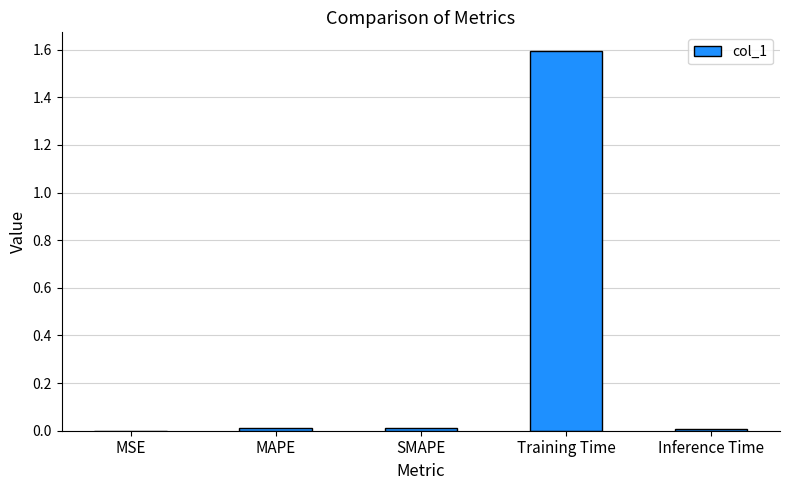

Are the bars horizontal?

No